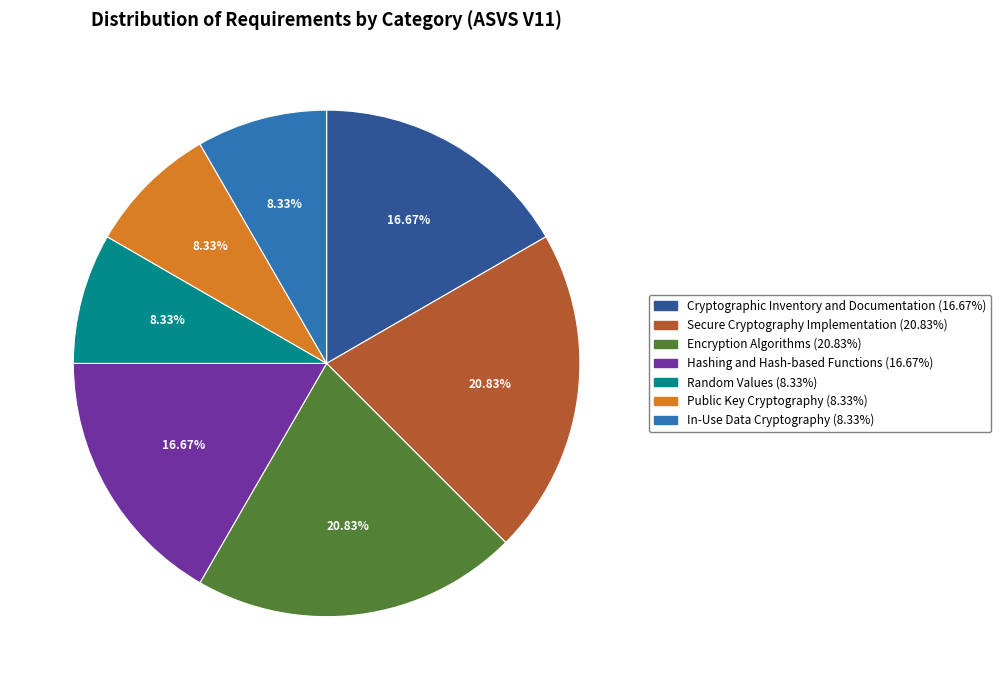

To the nearest percent, what portion does Hashing and Hash-based Functions represent?

17%